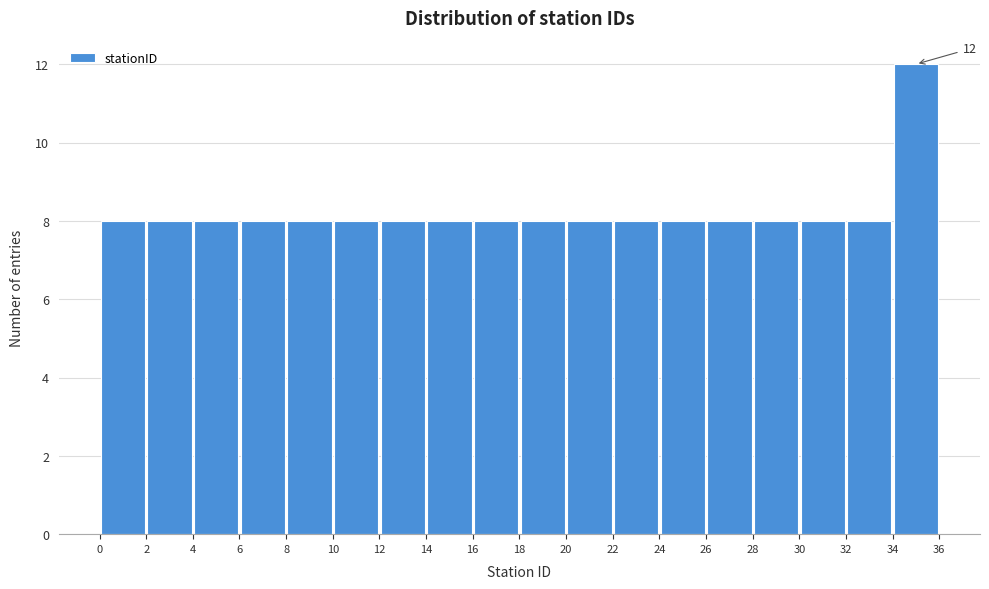

Which range on the x-axis has the tallest bar?

34 to 36